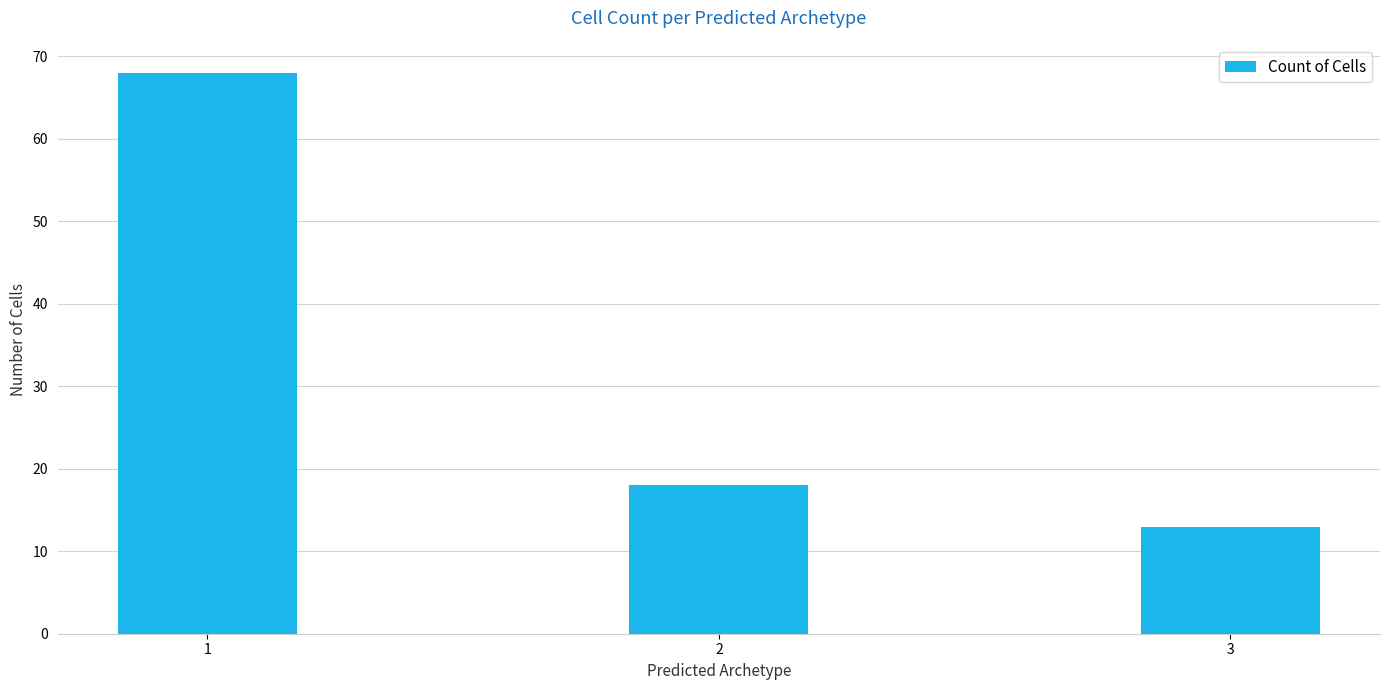

Reading left to right, transcribe all the data shown in this chart.

1=68	2=18	3=13